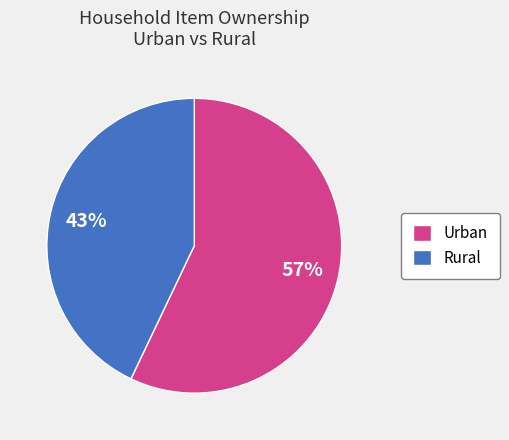

What percentage is the Rural slice, to the nearest percent?

43%